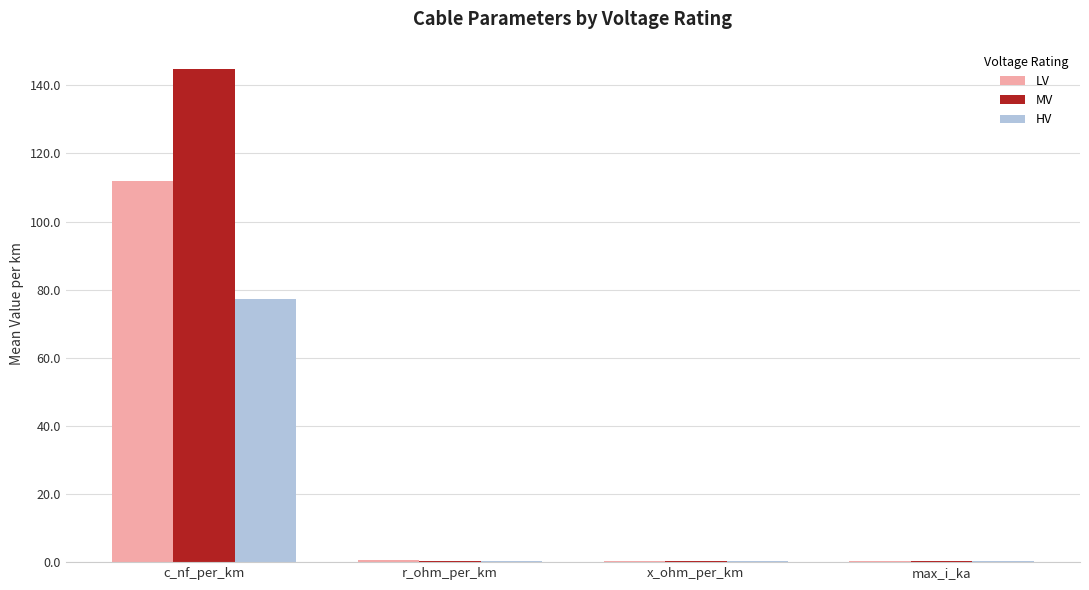

Is it true that HV equals 77.3 at c_nf_per_km?

True